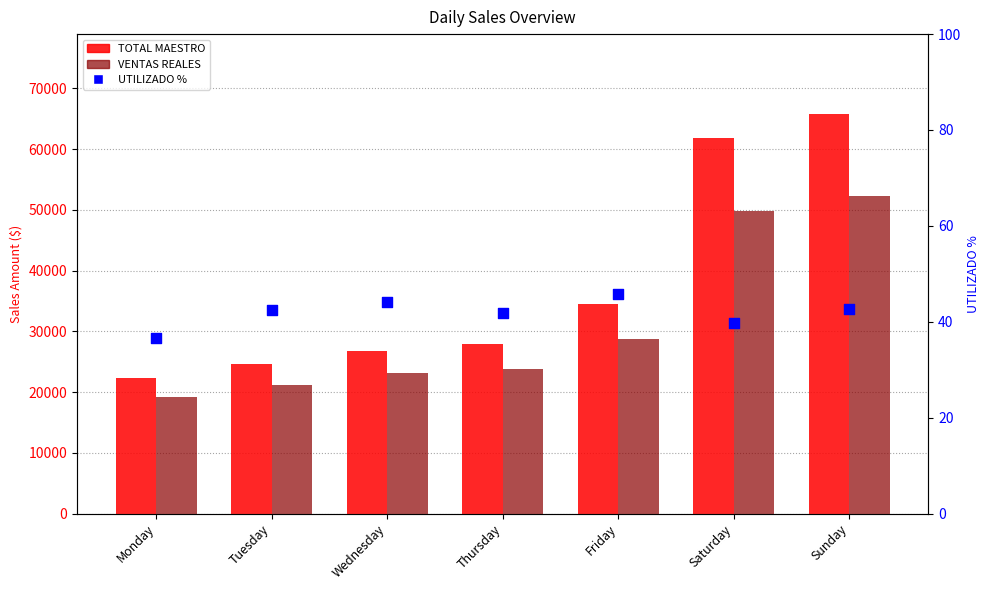

At how many categories does at least one series exceed 43784?

2